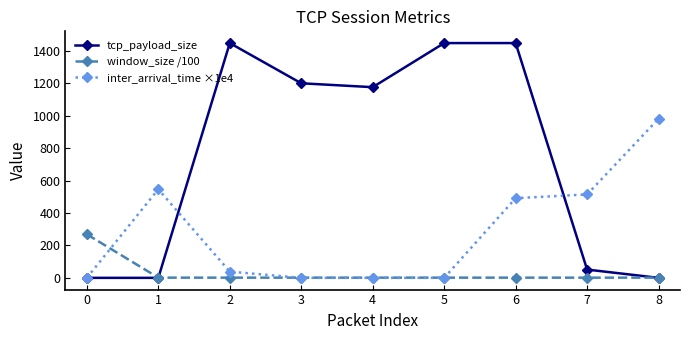

What is the difference between the maximum and minimum values in the inter_arrival_time ×1e4 series?

981.3